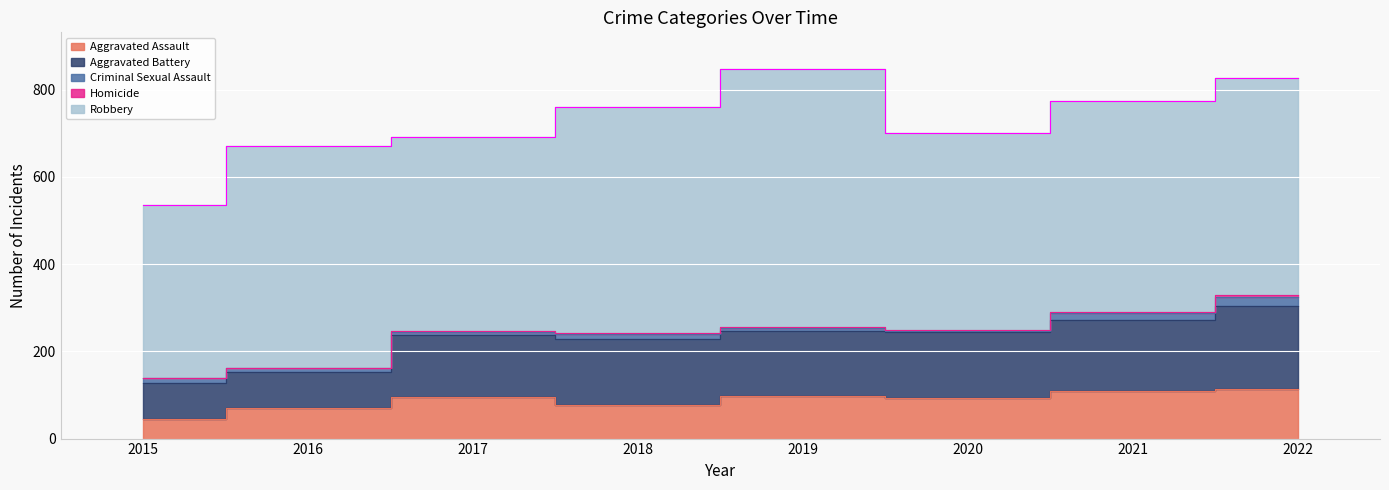

What is the difference between the Aggravated Assault values at 2022 and 2020?

19